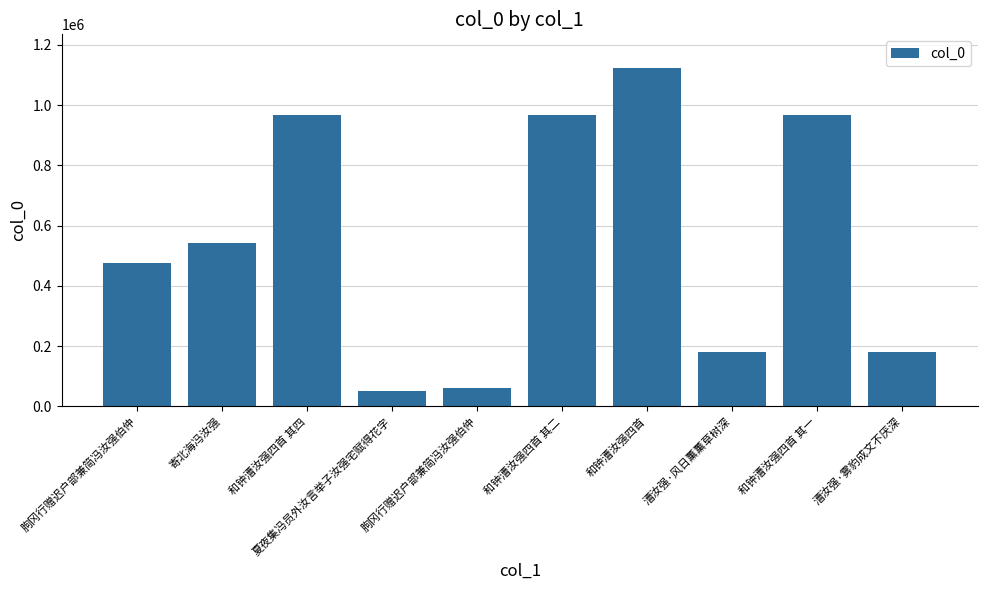

Are the bars horizontal?

No